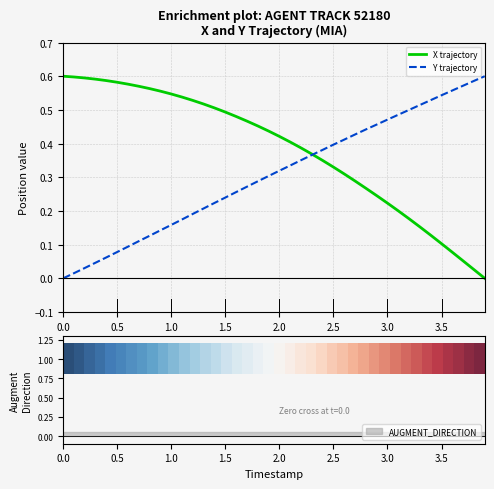

How many values in the X trajectory series exceed 0?

39